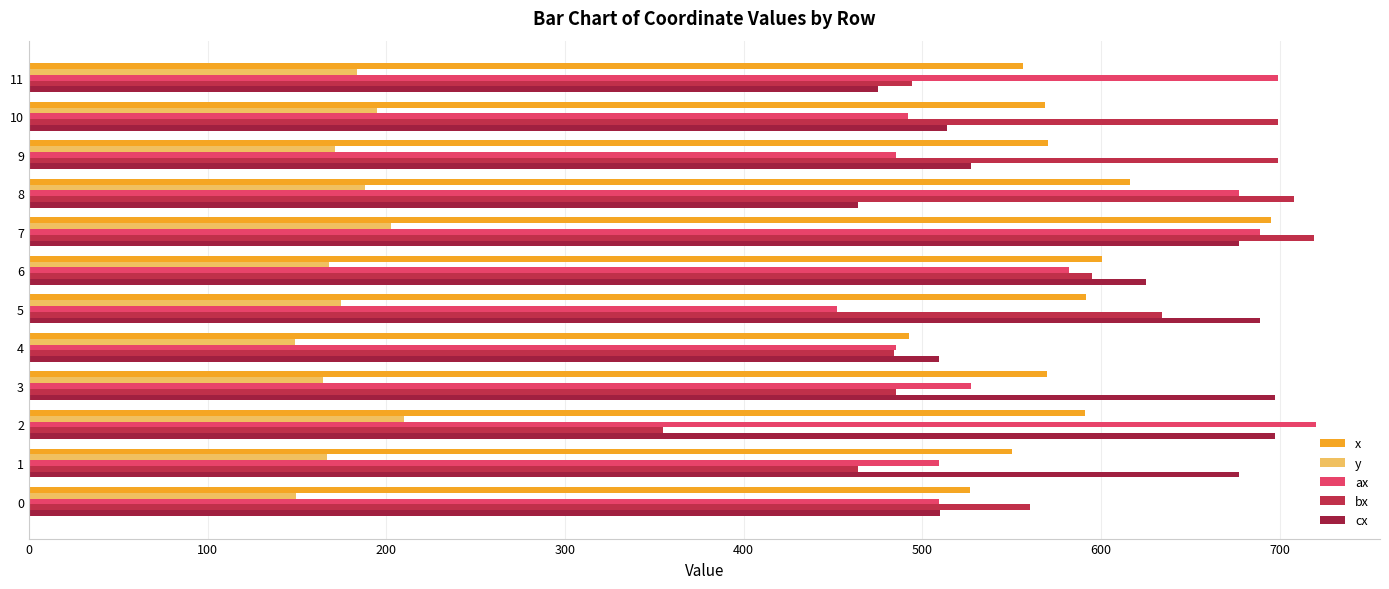

What is the minimum value shown in the chart?

149.0